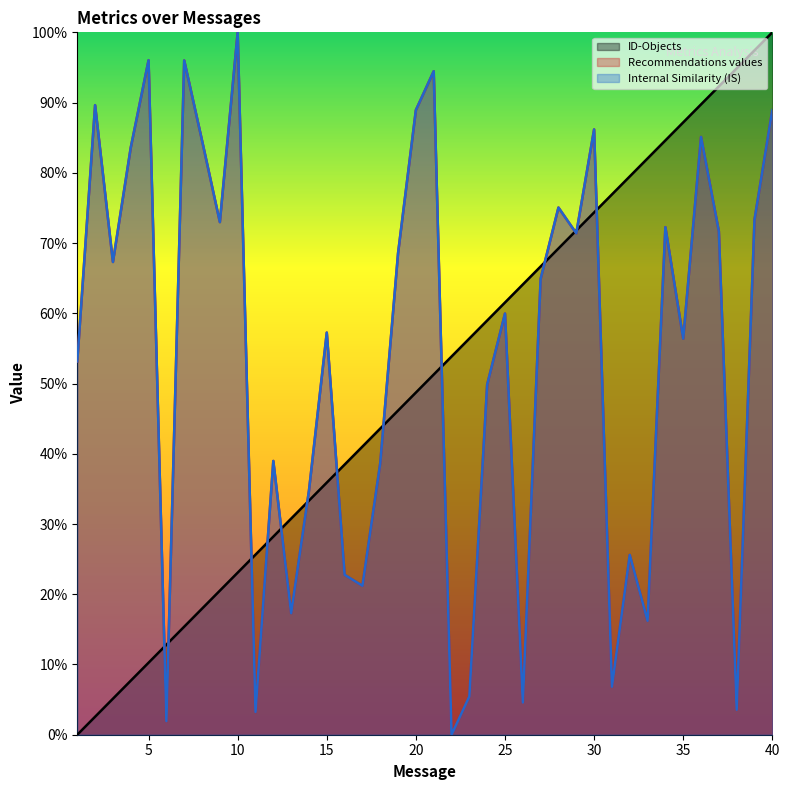

How many series are shown in this chart?

3